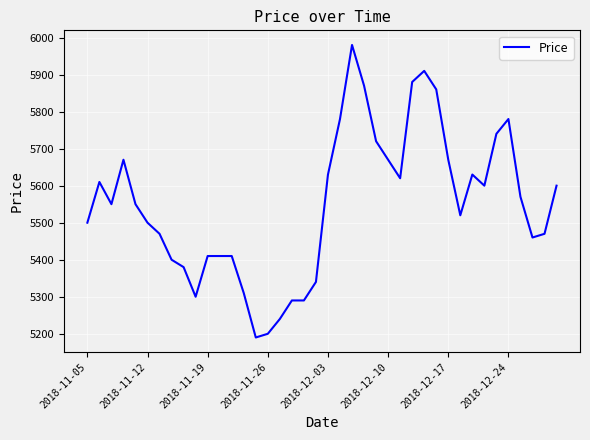

What is the greatest value displayed?

5980